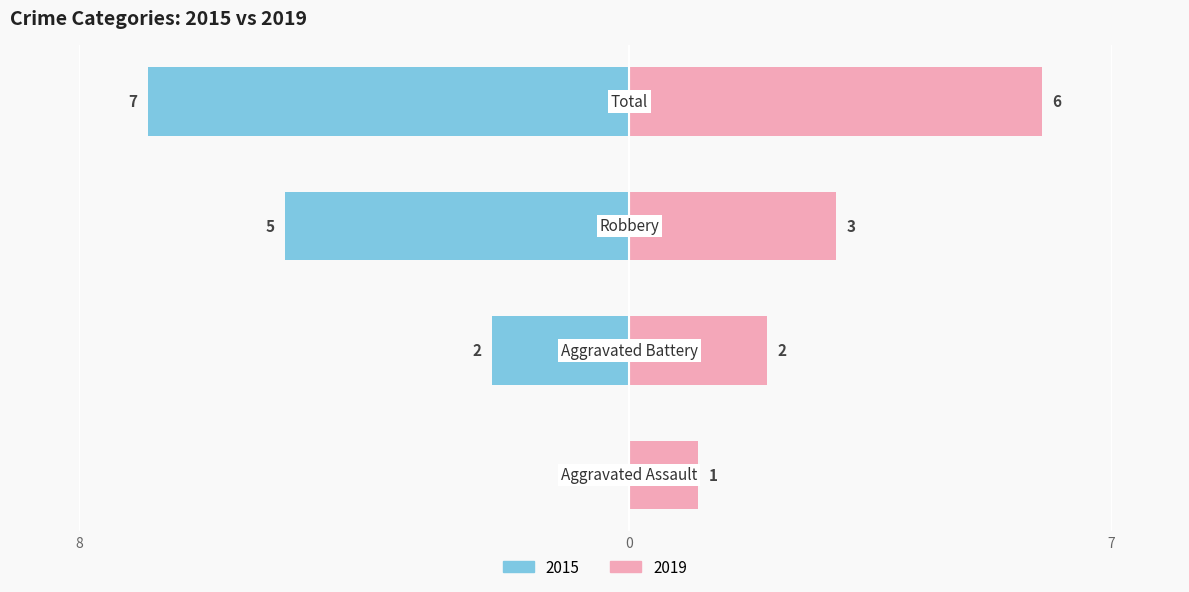

Is it true that Left (2015) equals -1 at Robbery?

False